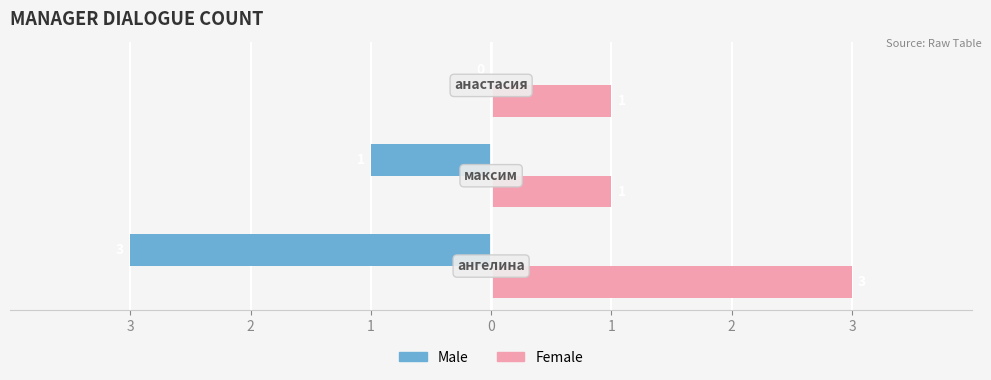

What are all the series names shown in the legend?

Male, Female